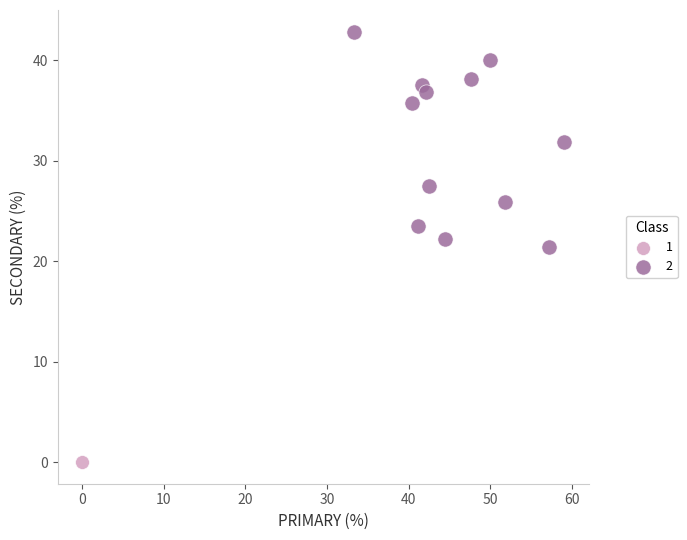

Which series contains the lowest Y value?

1